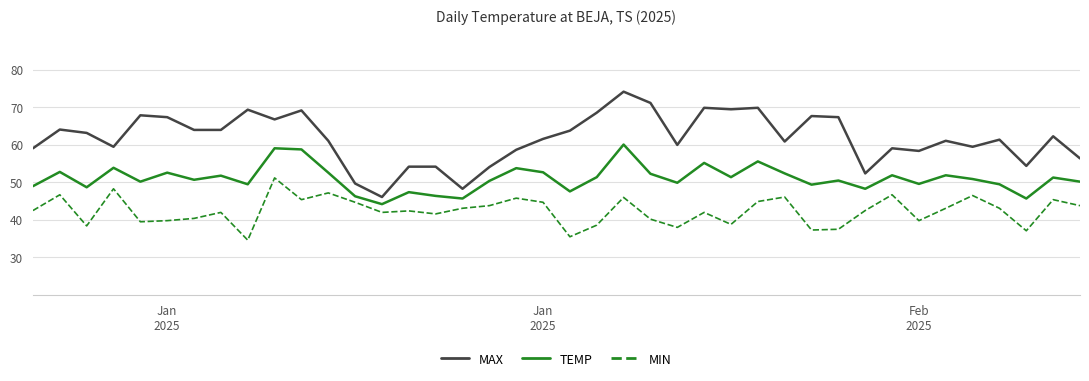

Count the number of data series in this chart.

3